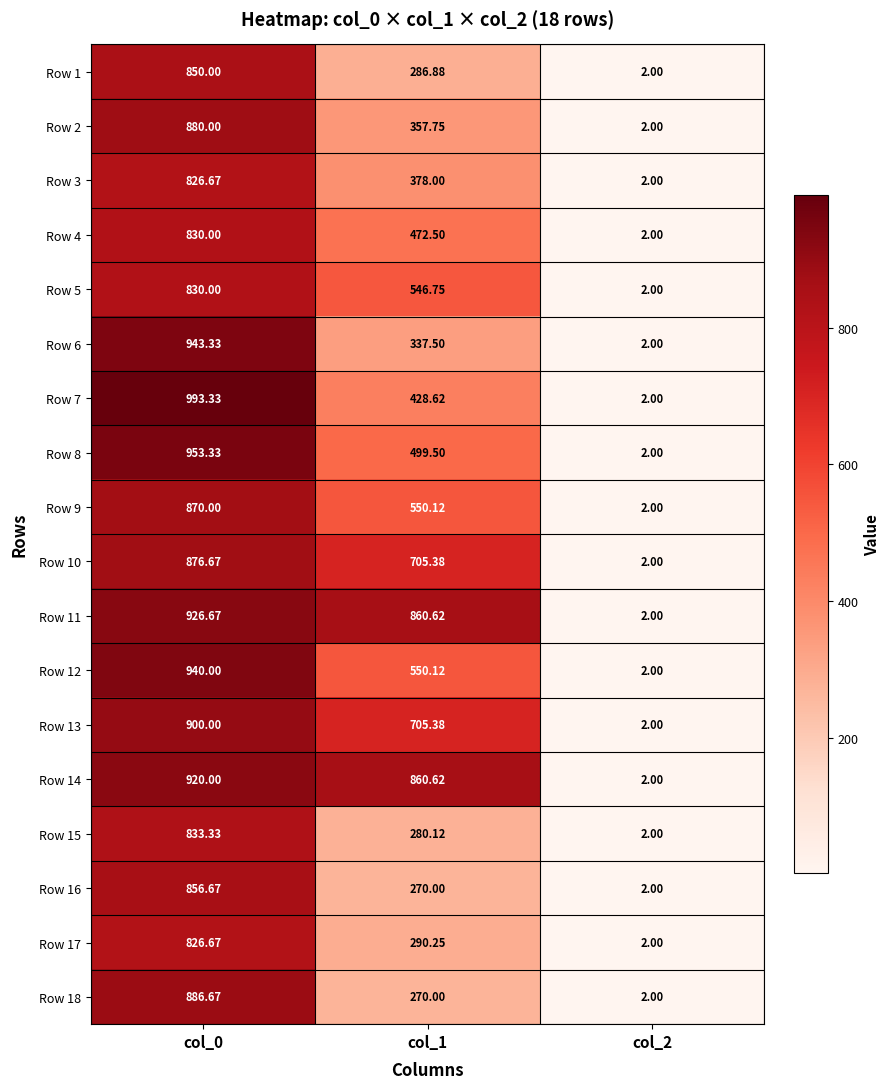

How many values in the Row 17 series are below 290?

1